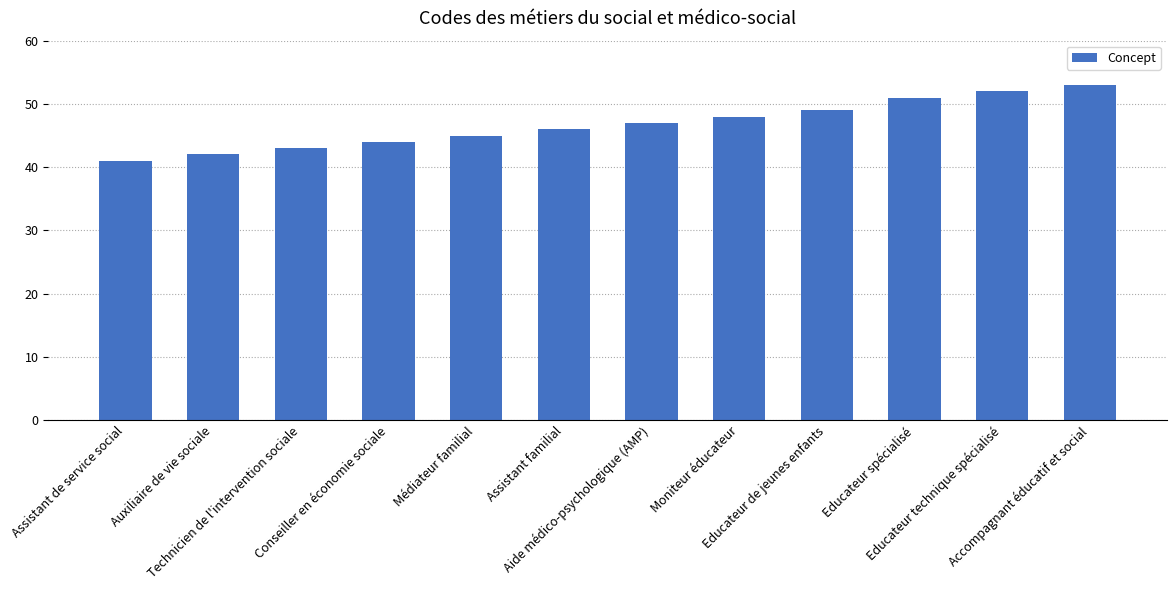

The value at Auxiliaire de vie sociale is 42. True or false?

True